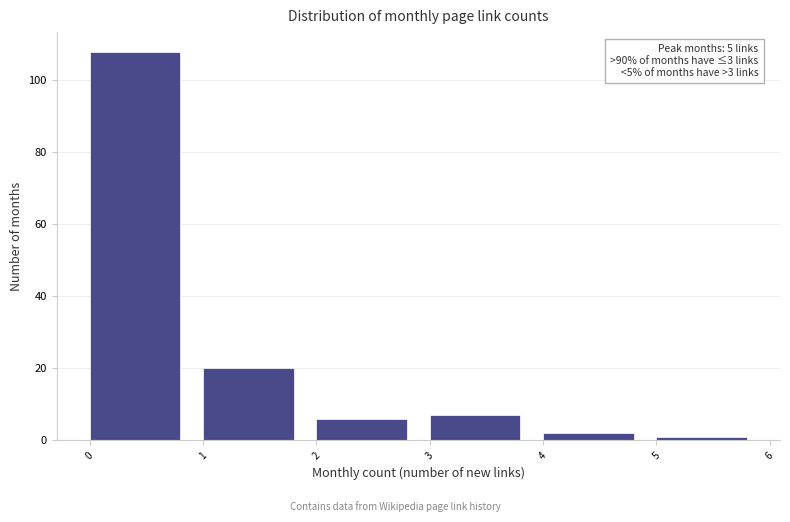

Over which range of the x-axis is the bar tallest?

0 to 1